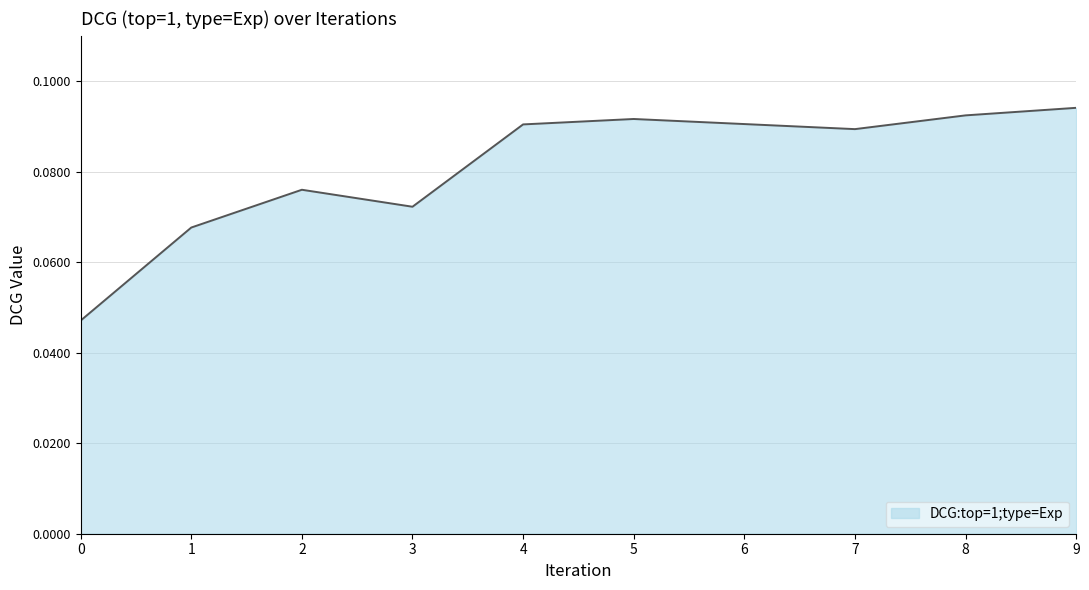

Is it true that the value at 4 is 0.0?

False